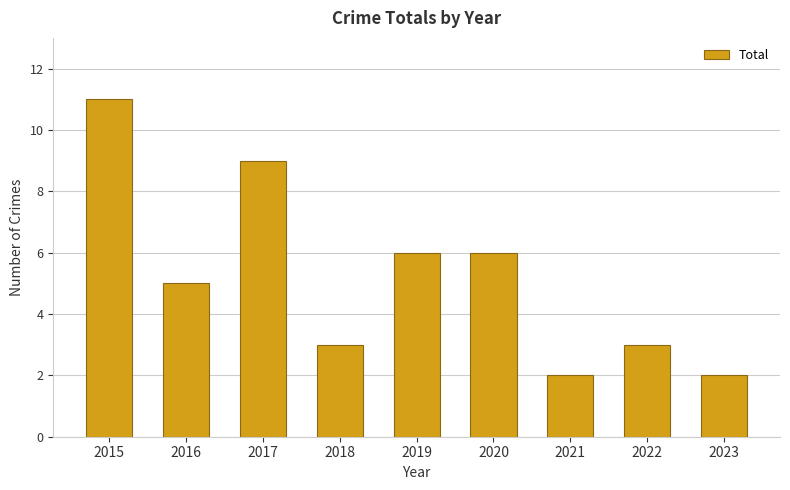

Is it true that the value at 2016 is 3?

False